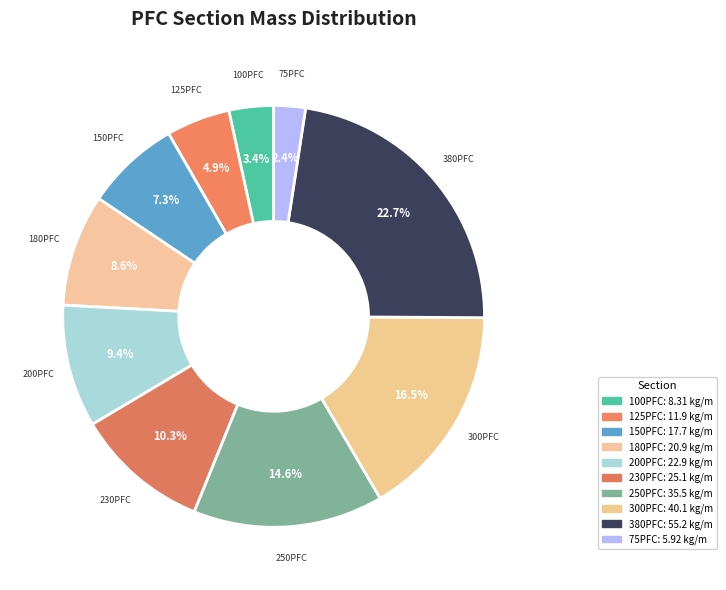

Combined, what portion of the pie is 200PFC and 150PFC?

16.7%